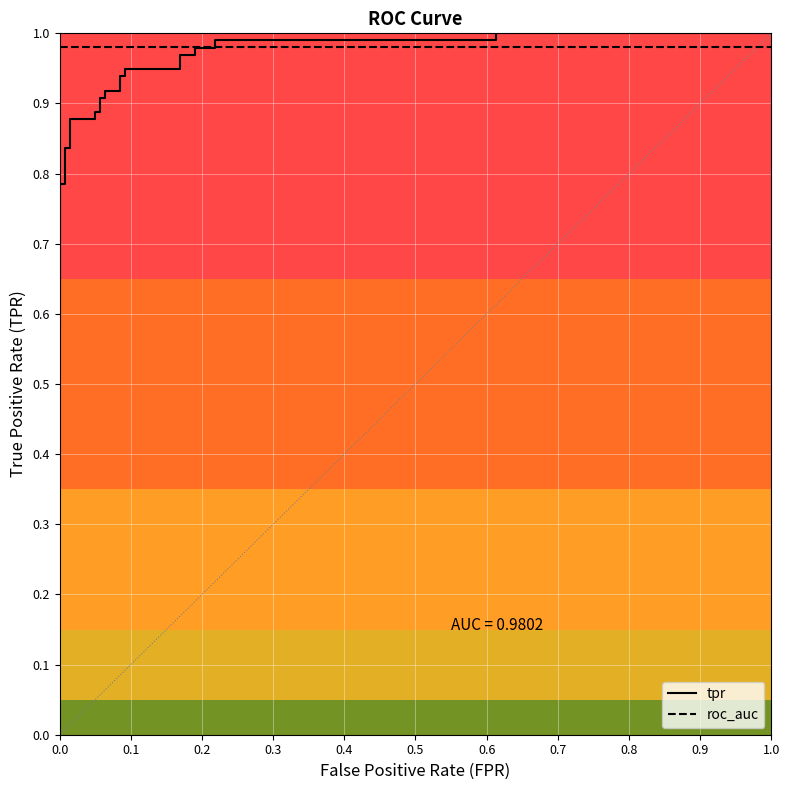

What is the value of the roc_auc point at the 5th from the left?

1.0